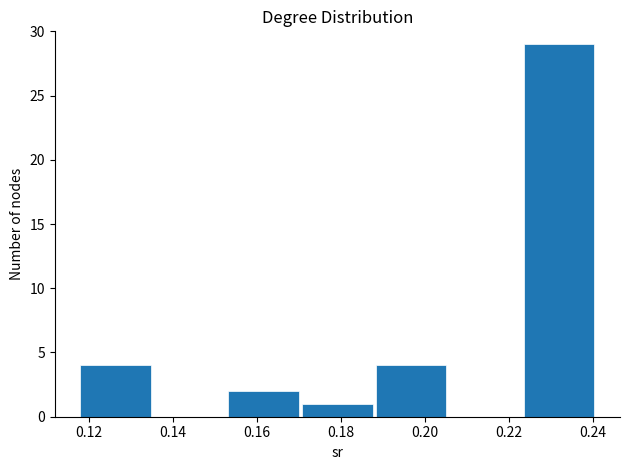

How tall is the bar that spans 0.118 to 0.136 on the x-axis? Neither the bar edges nor the heights are printed on the chart, so give them approximately, as read against the axes.

4